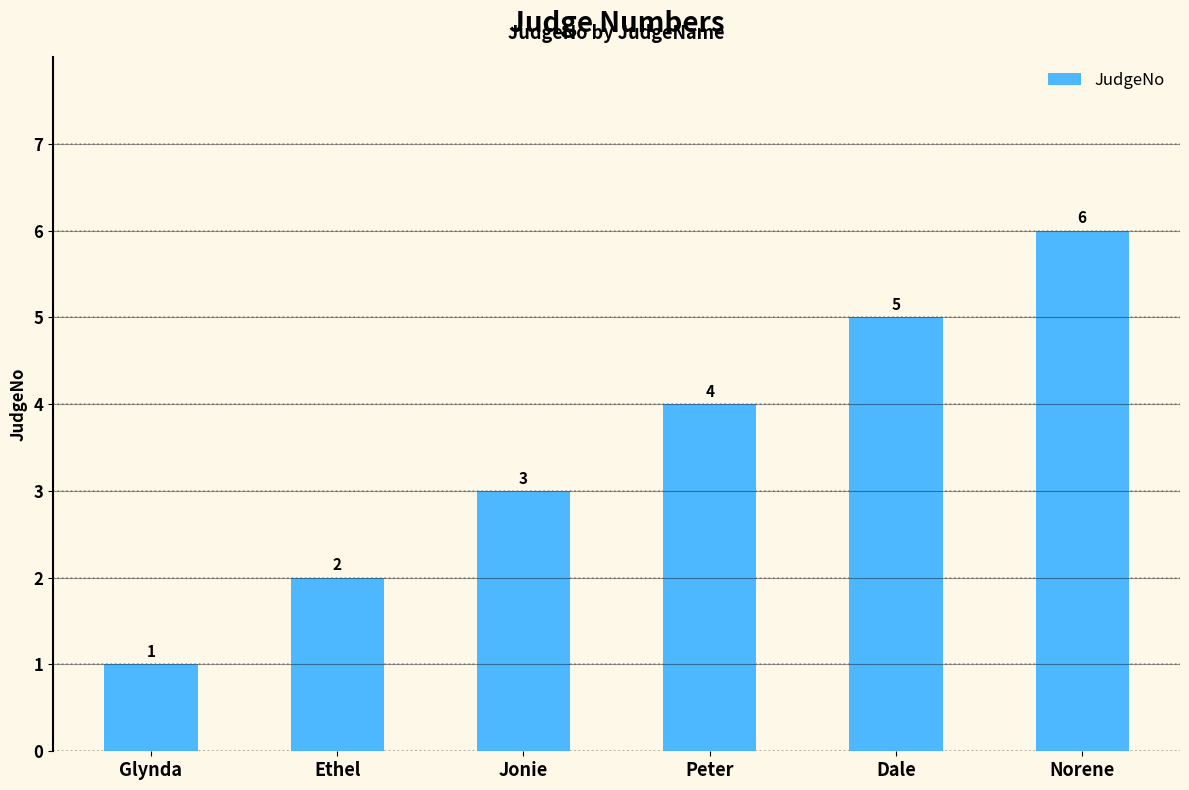

Between Ethel and Dale, which is larger?

Dale